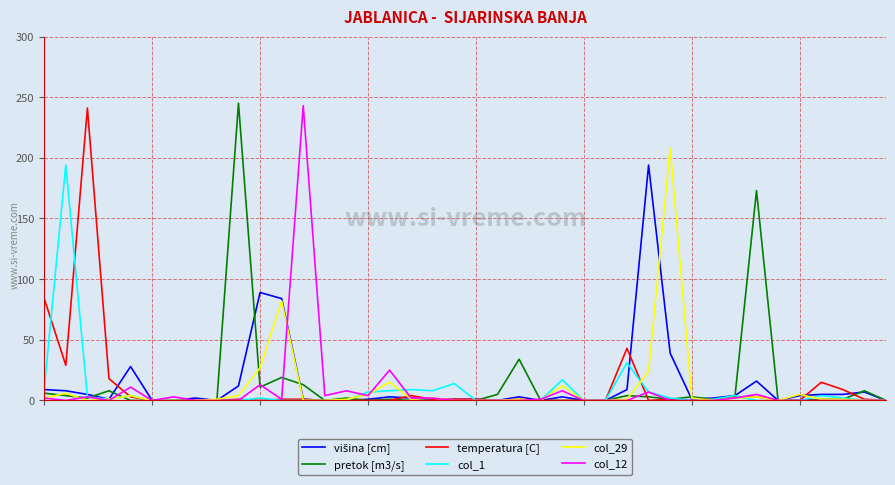

How many times do col_1 and col_29 cross each other?

7